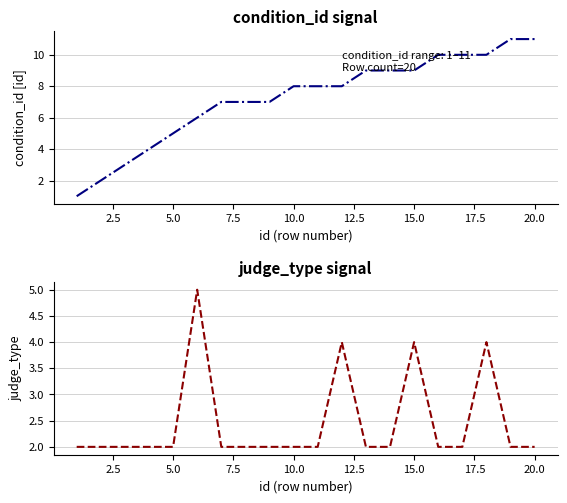

True or false: condition_id and judge_type cross at least once.

False